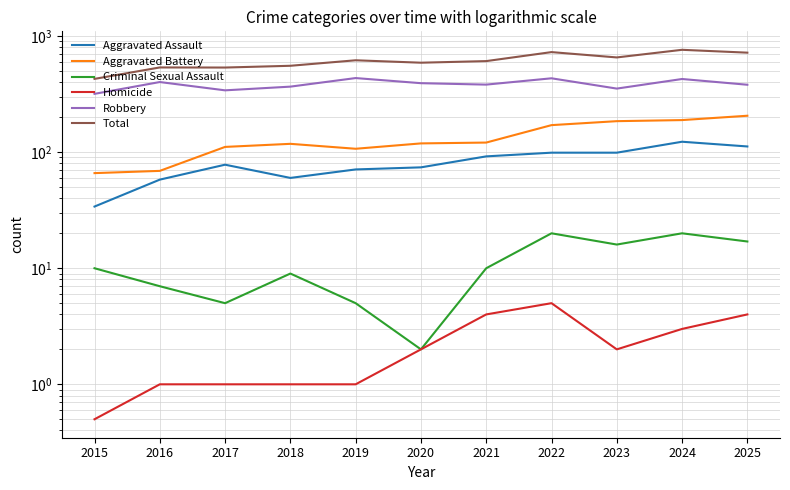

Is it true that Aggravated Assault equals 53.9 at 2015?

False